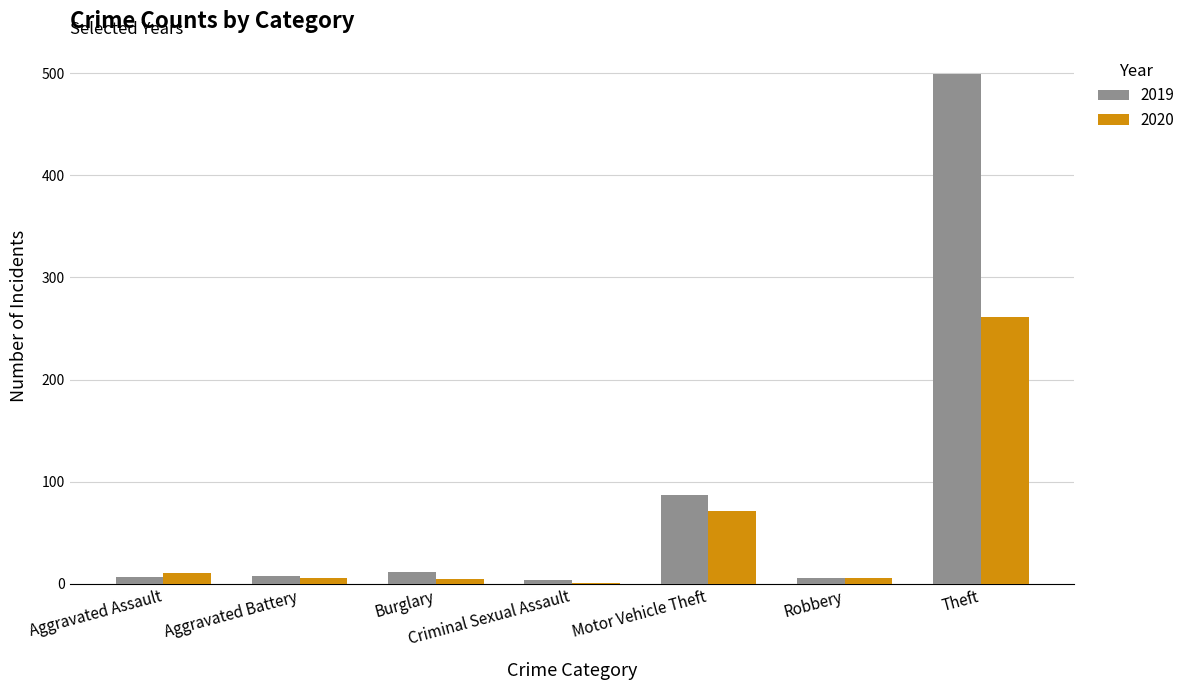

Where is 2019 nearest to the value 251?

Motor Vehicle Theft